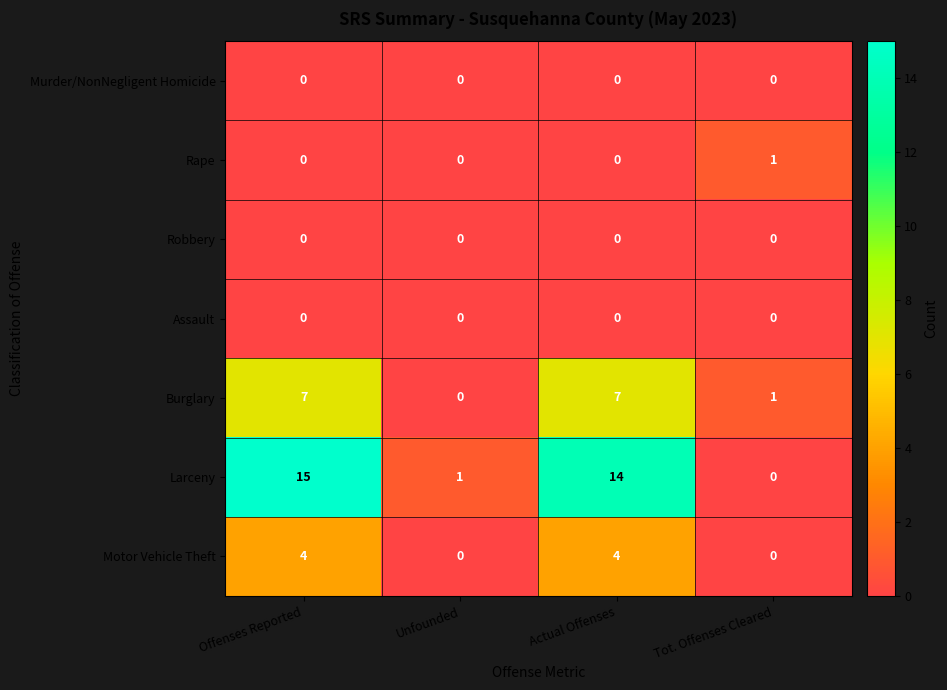

At which label is Burglary closest to 3?

Tot. Offenses Cleared